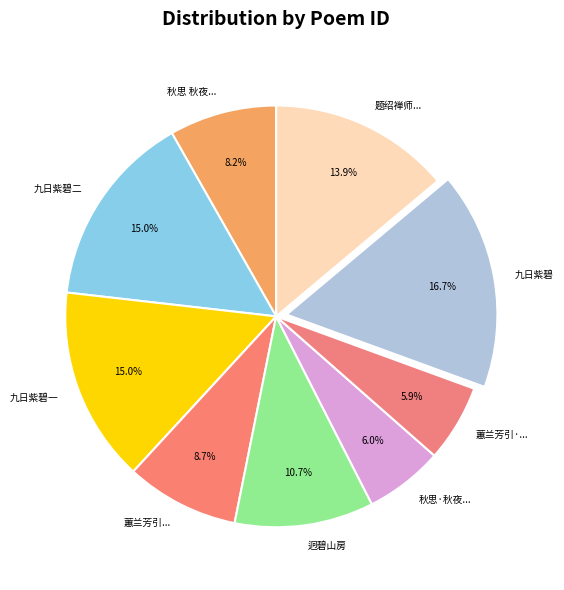

Does any single category account for the majority?

No